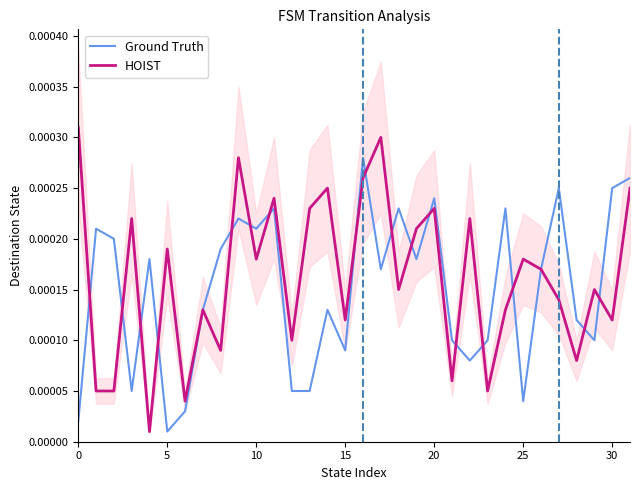

Where is Ground Truth nearest to the value 0?

5